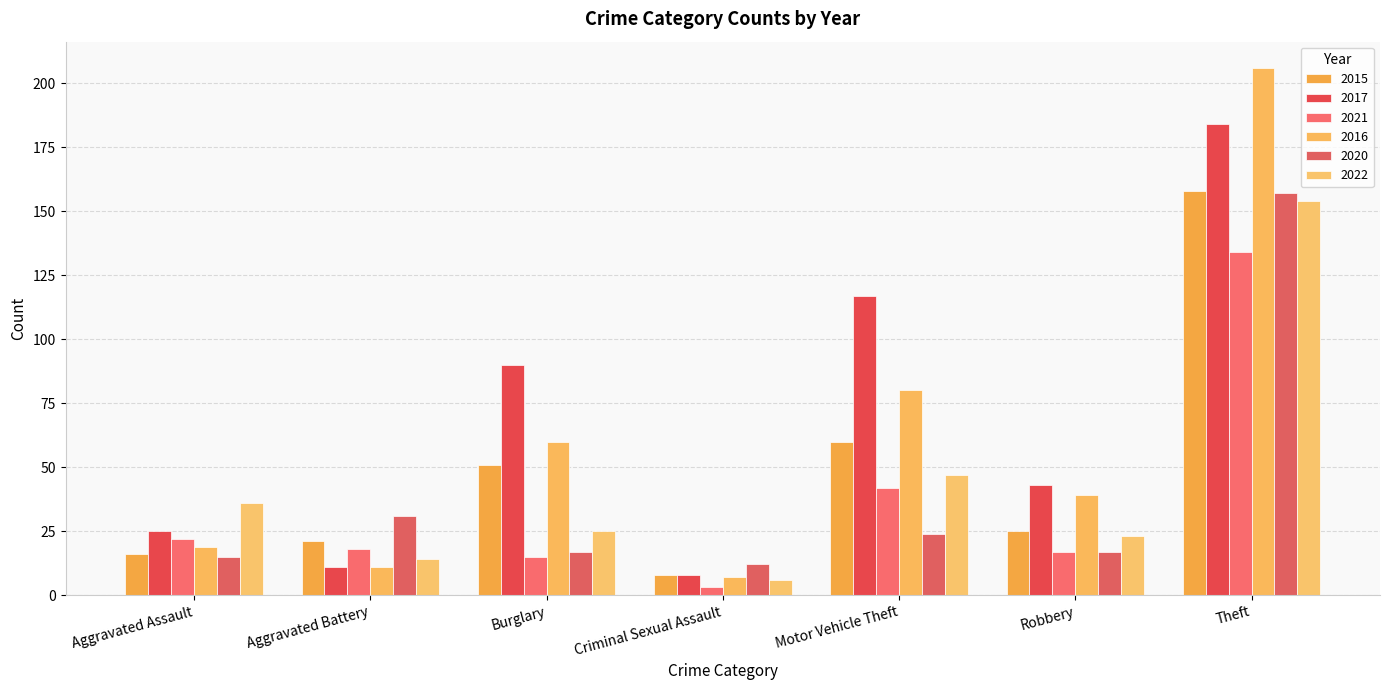

The 2016 series shows 54 at Robbery. True or false?

False